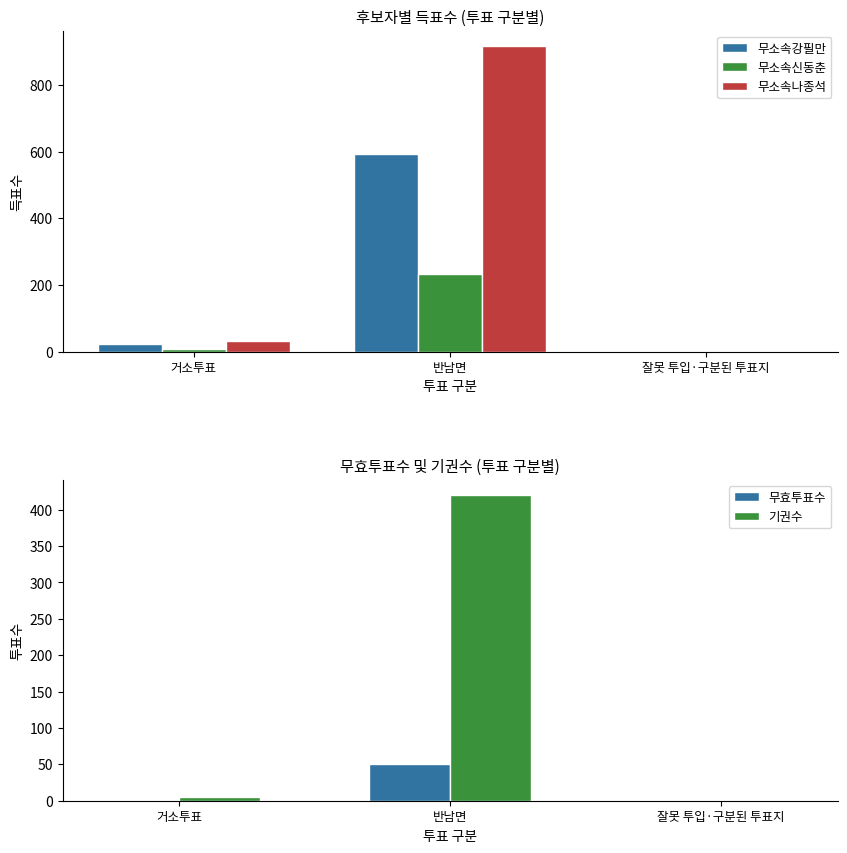

What is the difference between the highest and lowest values at 잘못 투입·구분된 투표지?

1